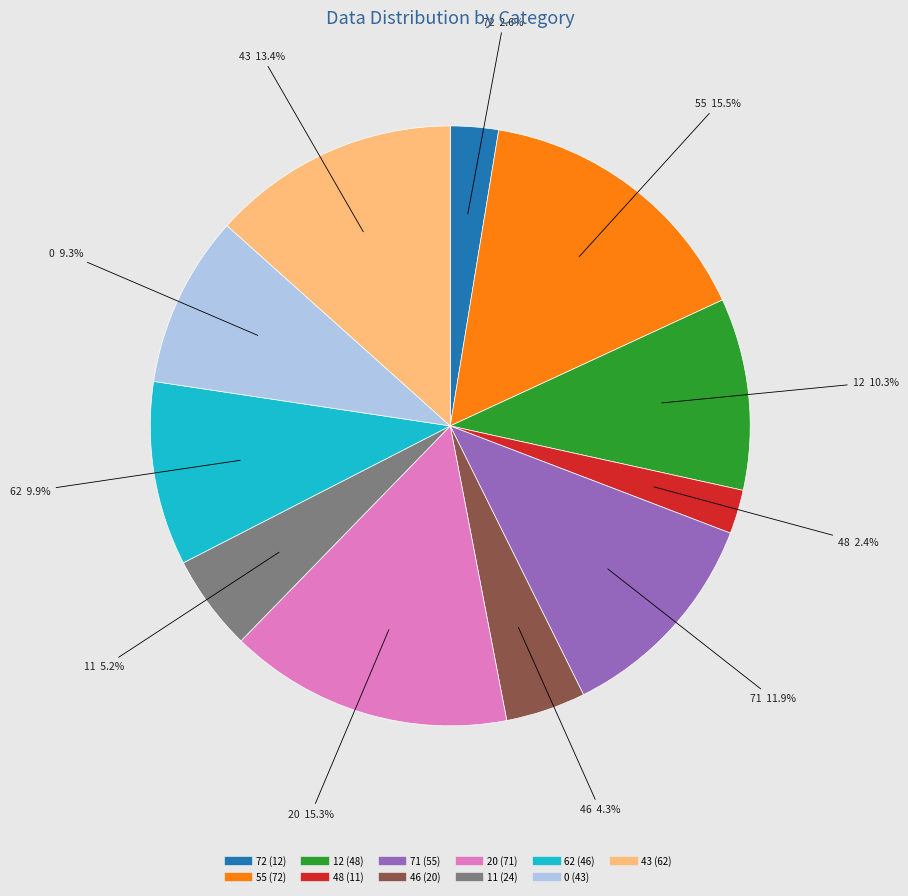

How many slices are in this pie chart?

11